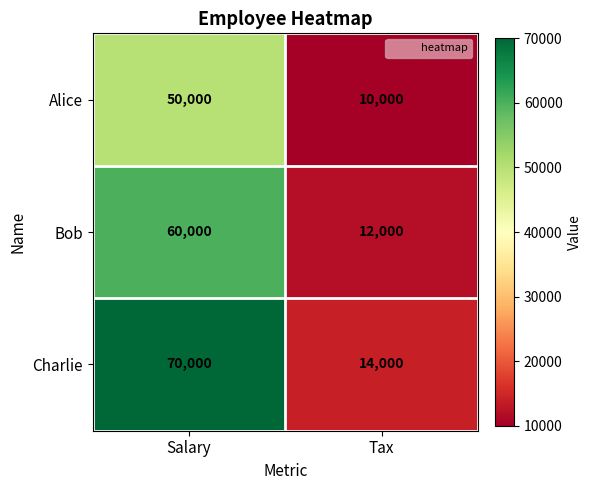

Which series has the widest spread of values?

Charlie